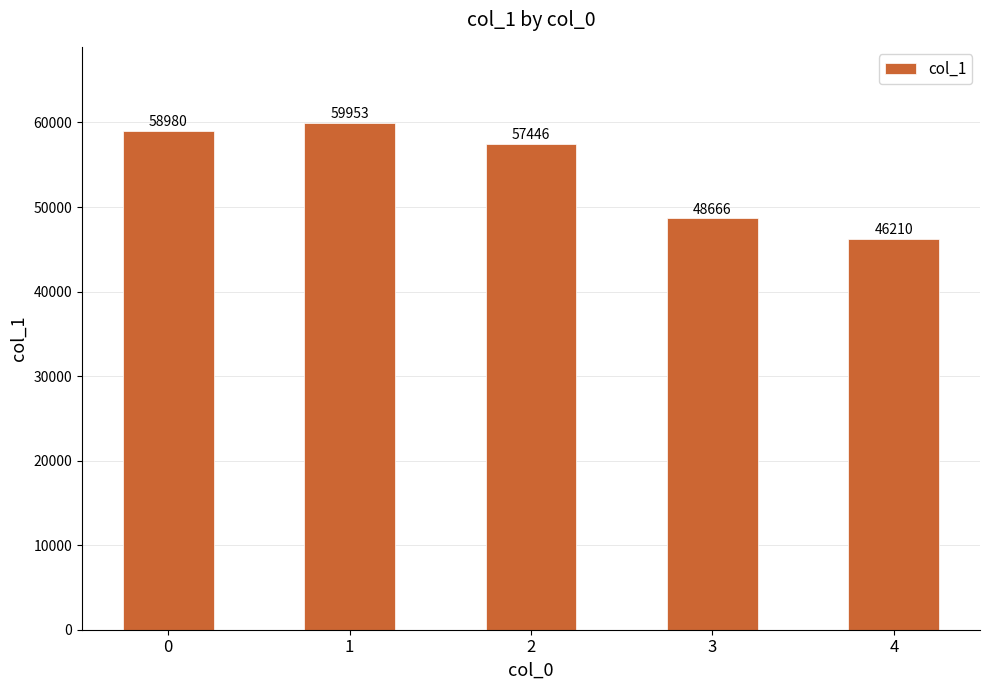

List the labels in order of value, largest first.

1, 0, 2, 3, 4